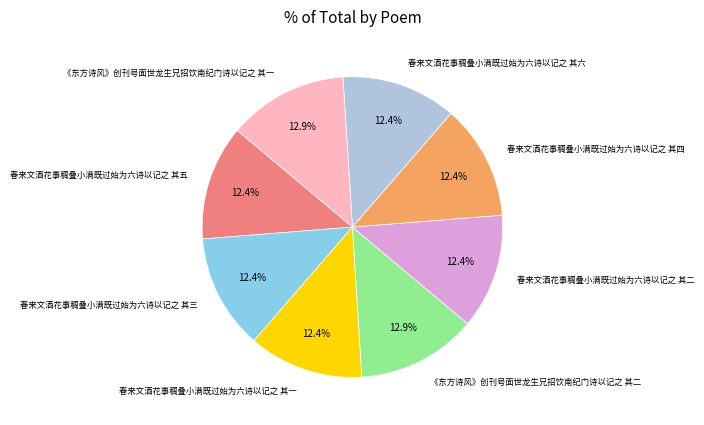

Is there a majority slice in this chart?

No